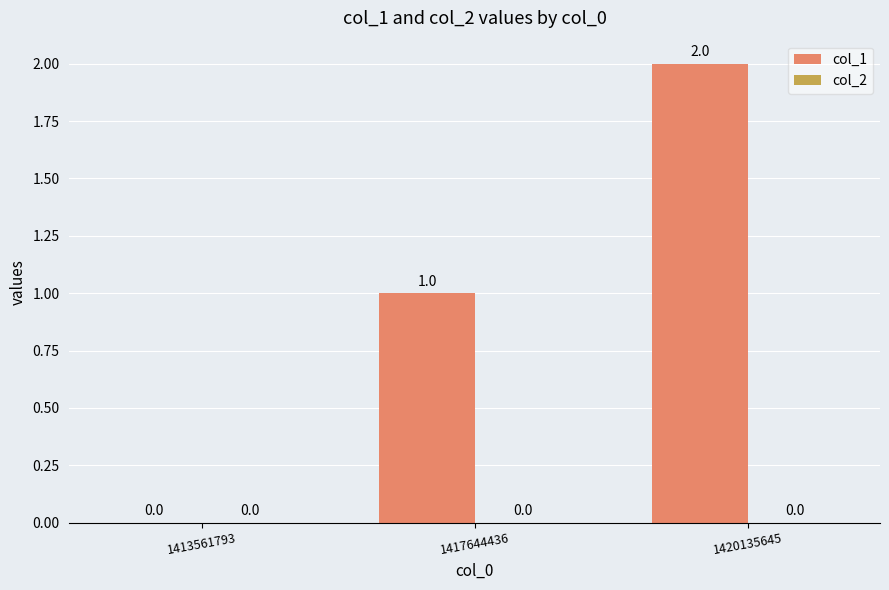

The chart shows a value of 1 at 1420135645. True or false?

False